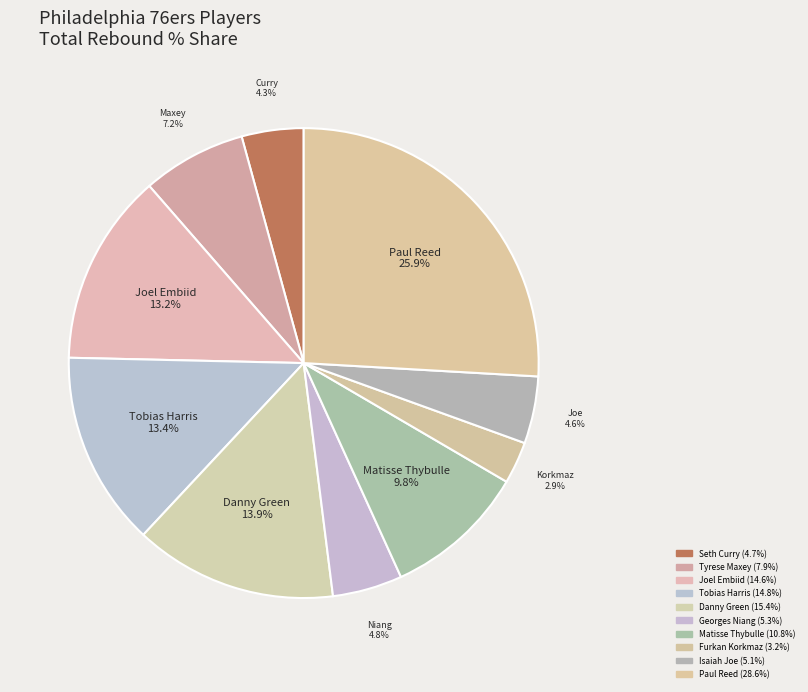

True or false: Georges Niang accounts for 1% of the total.

False